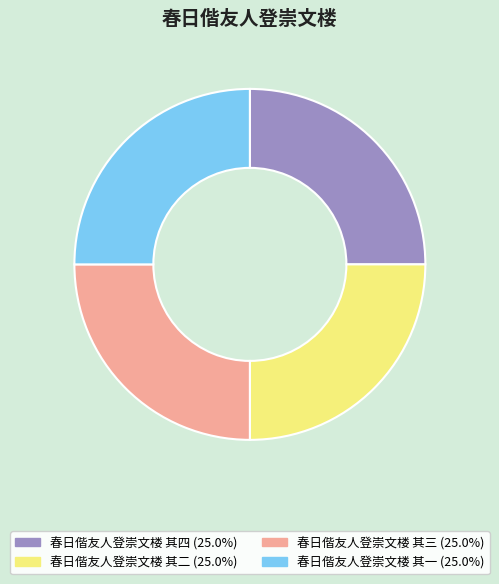

What is the ratio of the value at 春日偕友人登崇文楼 其四 to the value at 春日偕友人登崇文楼 其二?

1.0